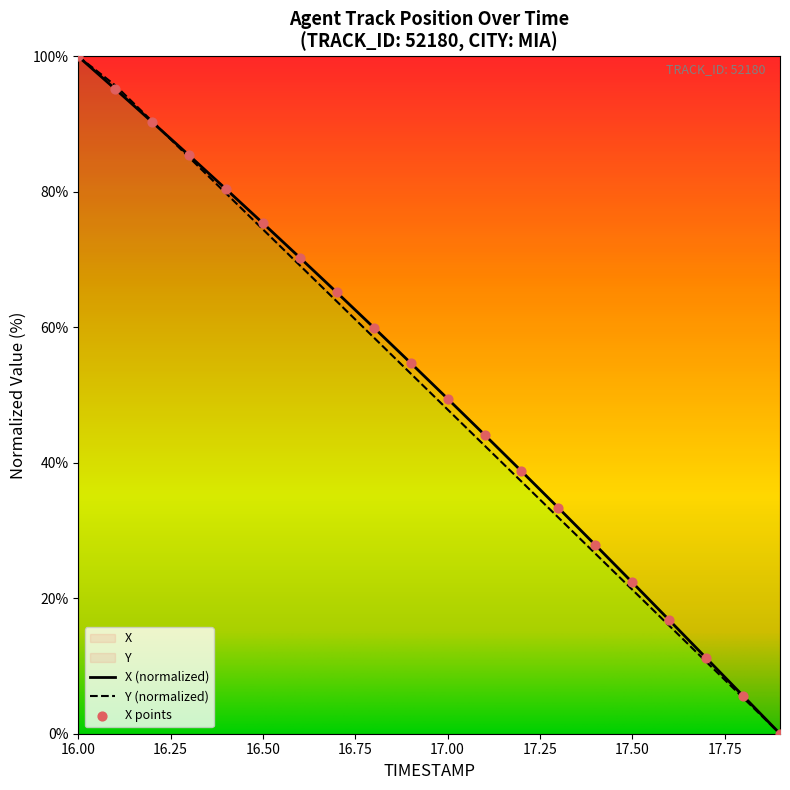

What are all the series names shown in the legend?

X, Y